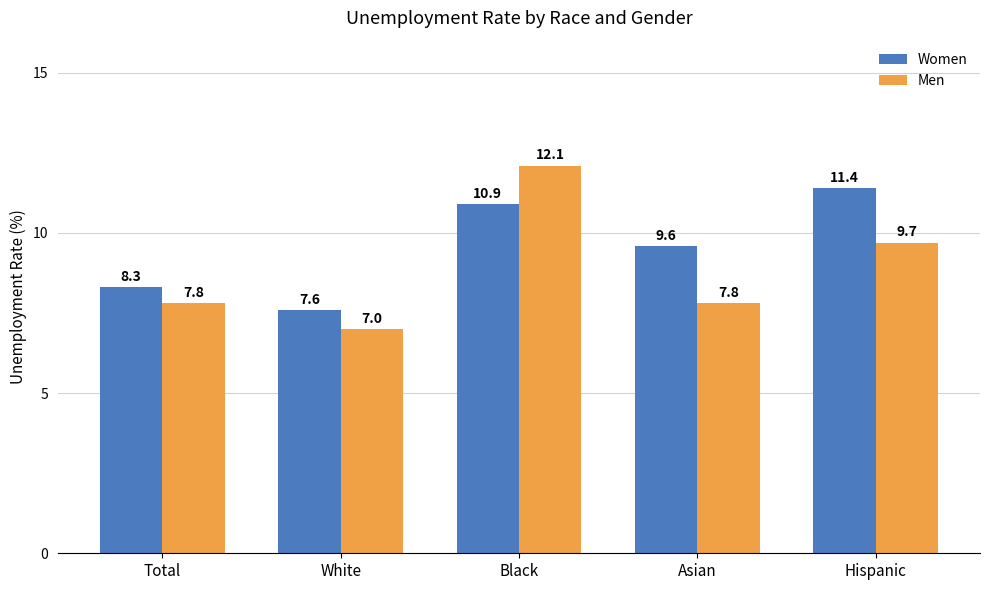

Rank the series by their maximum value, from lowest to highest.

Women, Men